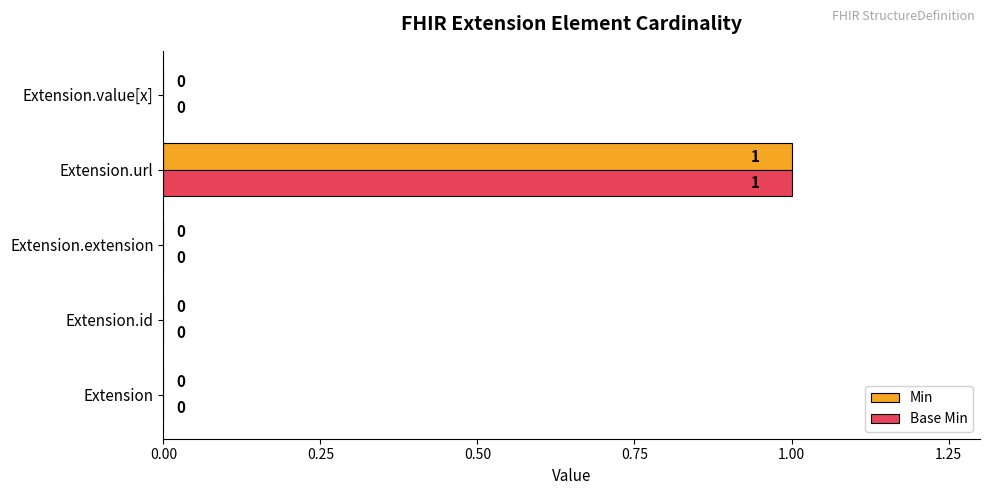

Which category has the highest value across all series?

Extension.url